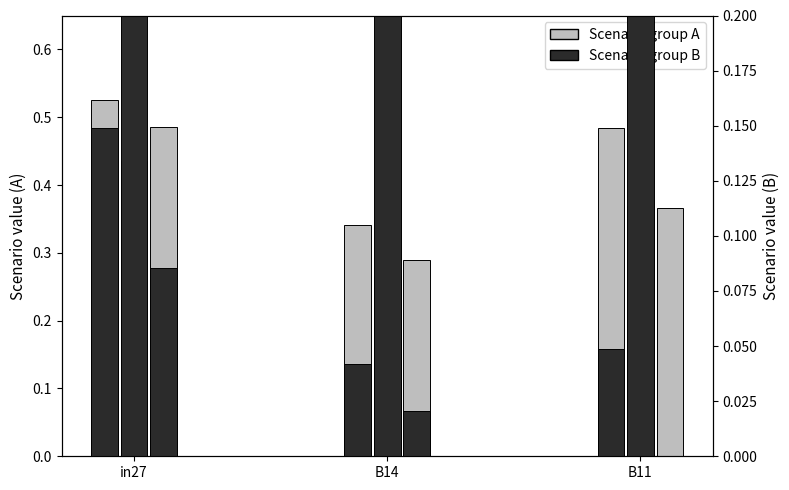

How many categories are shown in the chart?

3